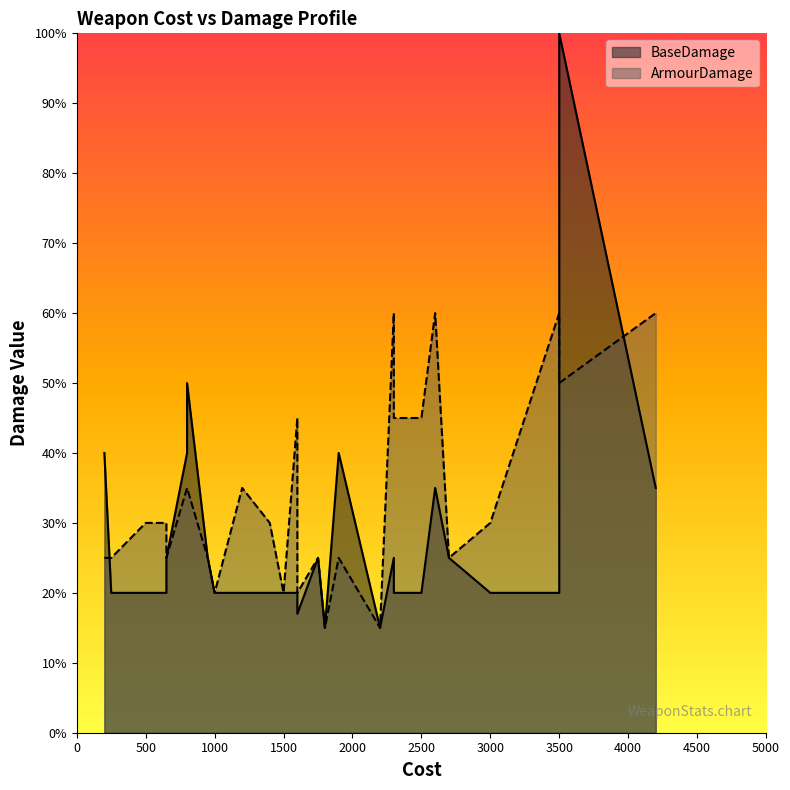

Count the number of categories in the chart.

31